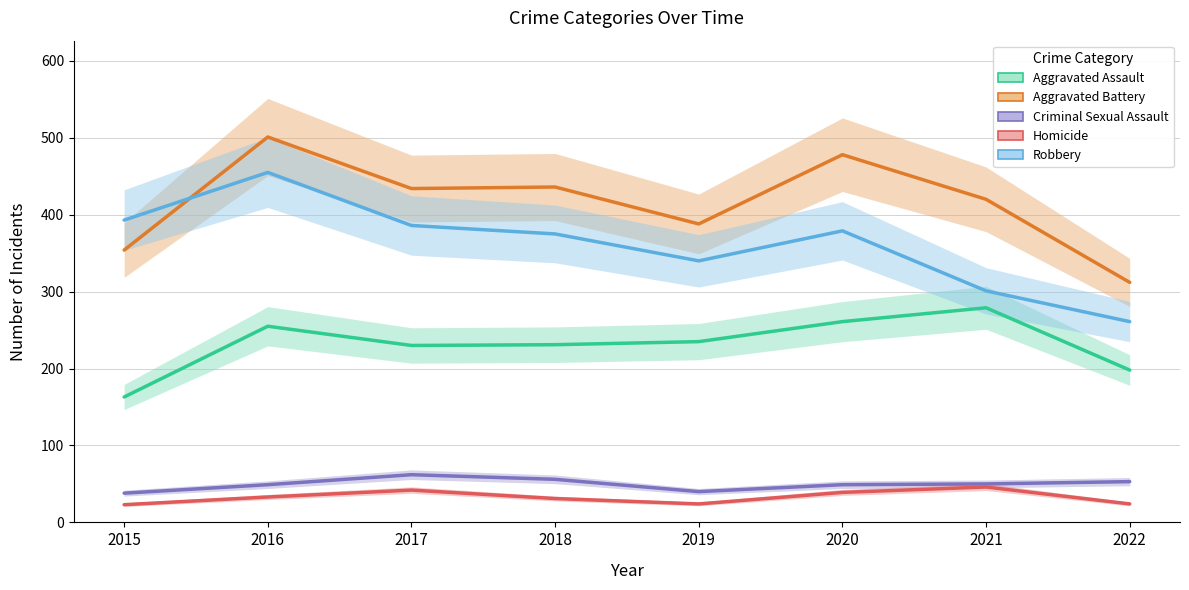

Is it true that Aggravated Battery equals 478 at 2020?

True